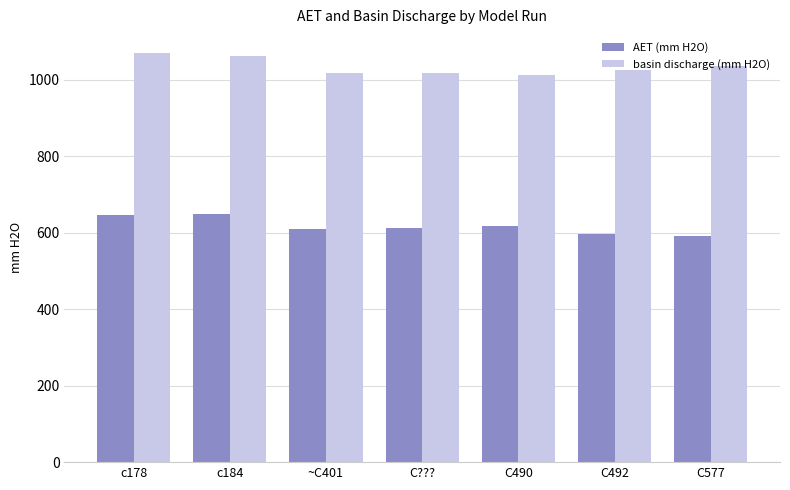

What is the minimum value shown in the chart?

592.1